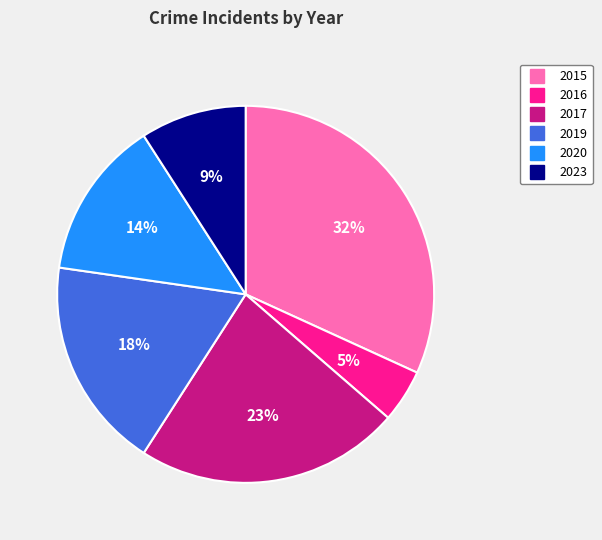

Is the sum of 2017 and 2023 greater than half?

No